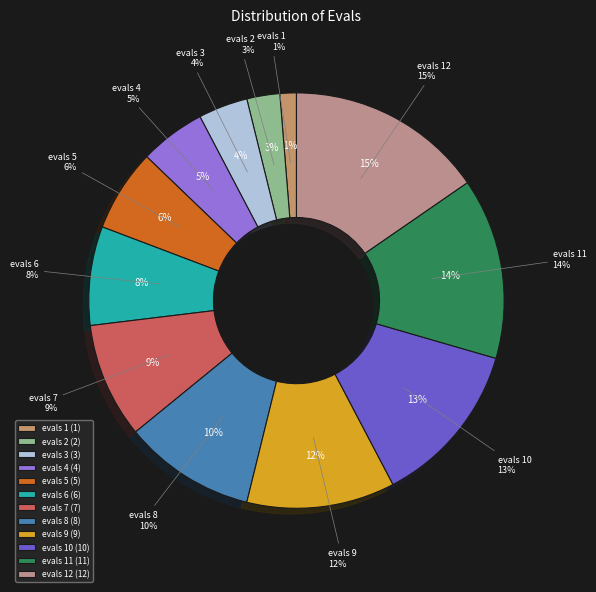

Is evals 8 the majority of the pie?

No